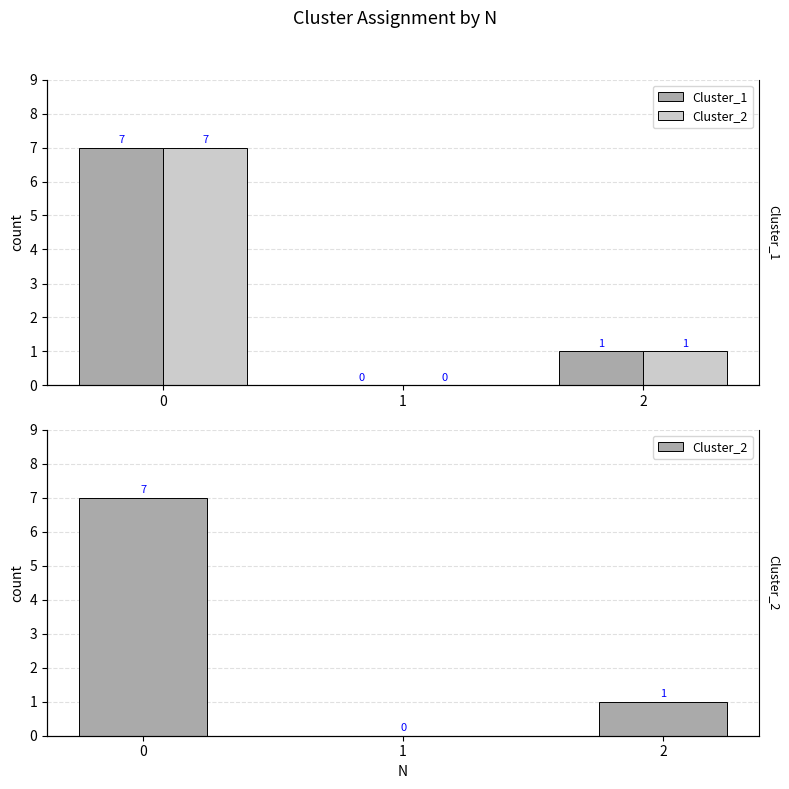

Which series has the largest total across all categories?

Cluster_1